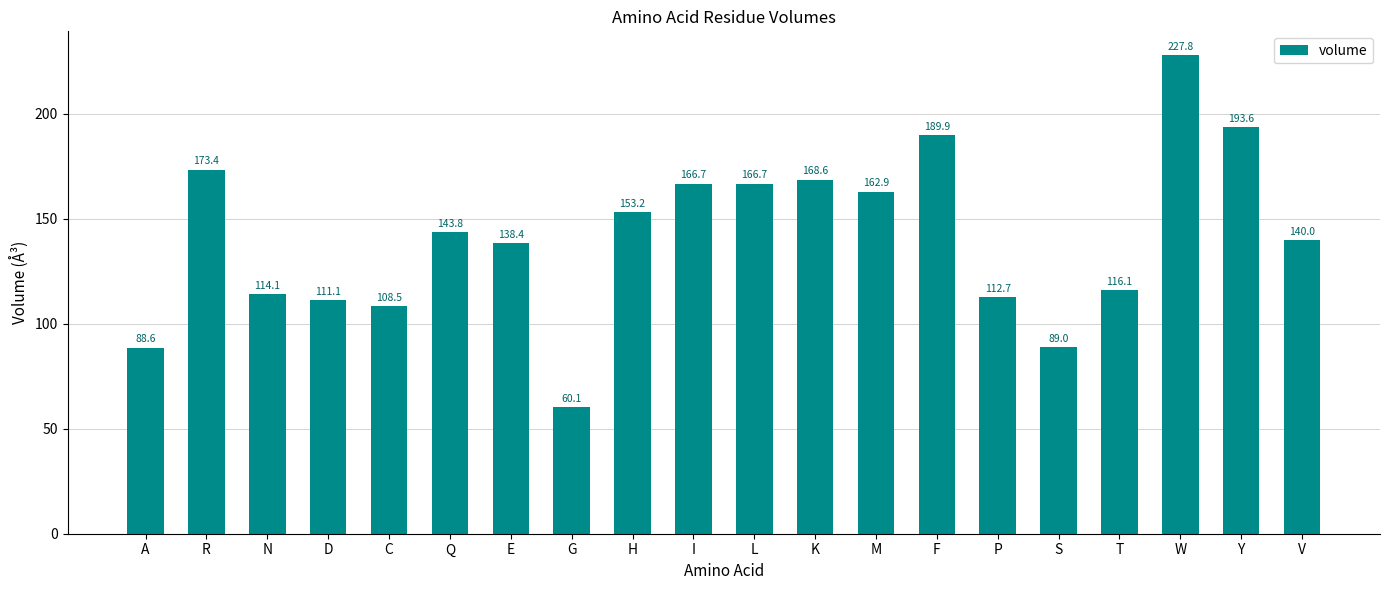

What is the label of the 11th bar from the right?

I